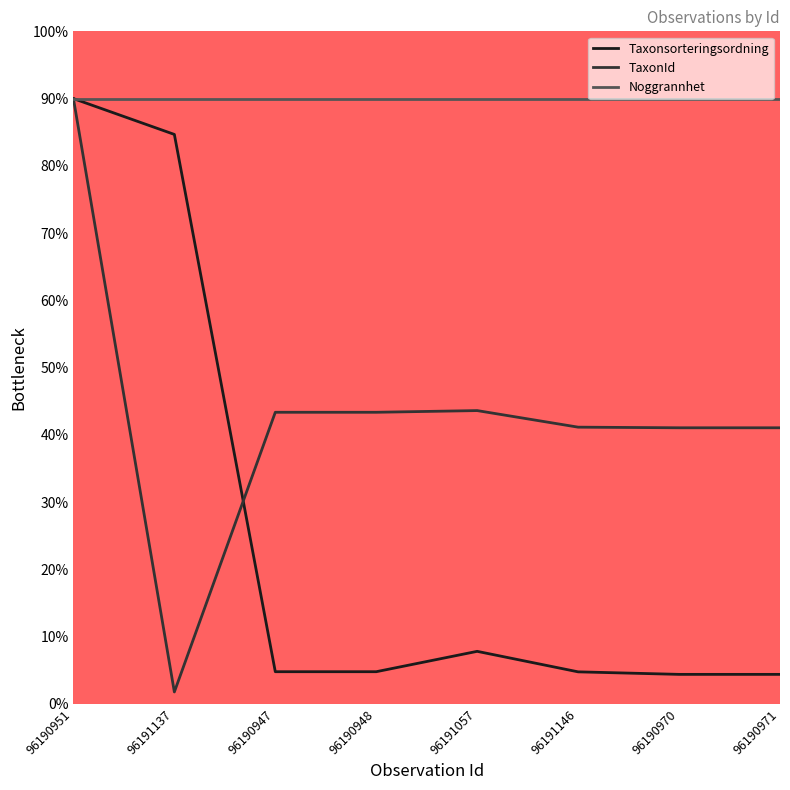

Which has a higher value, 96191137 or 96191146?

96191137